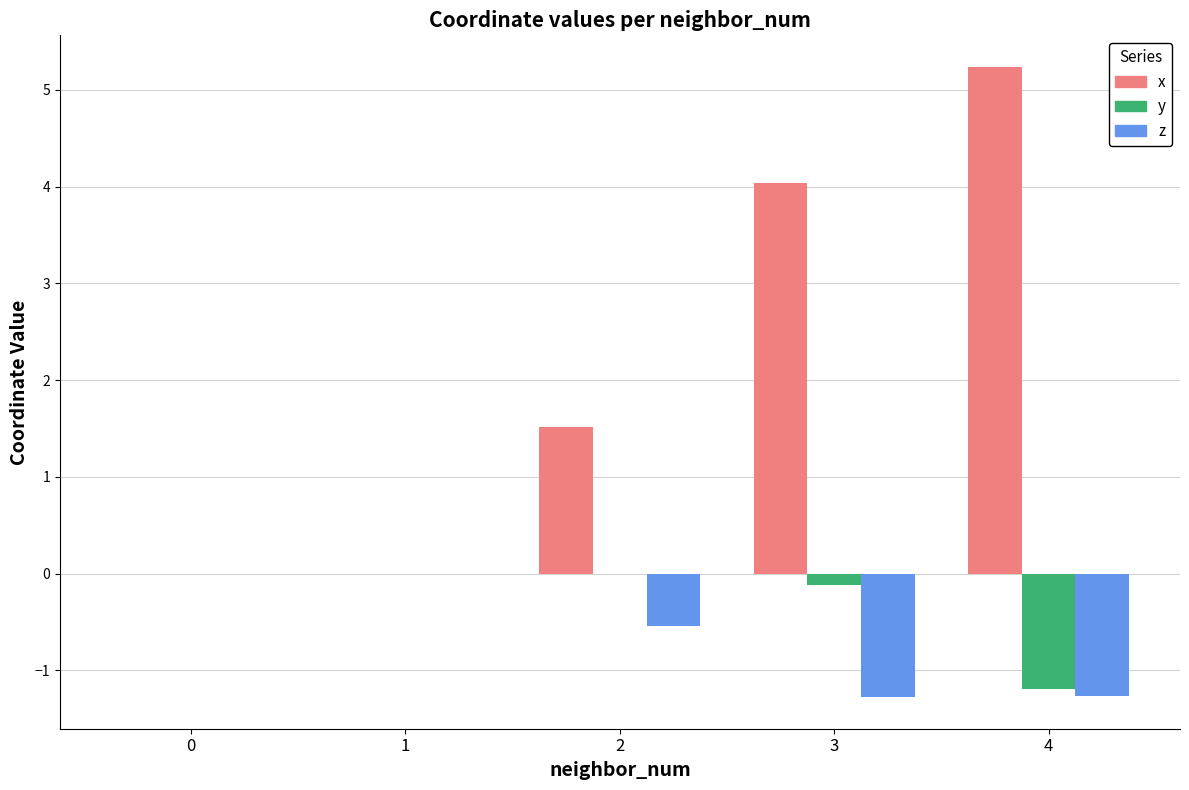

Is the value of z at 4 greater than the value of y at 2?

No